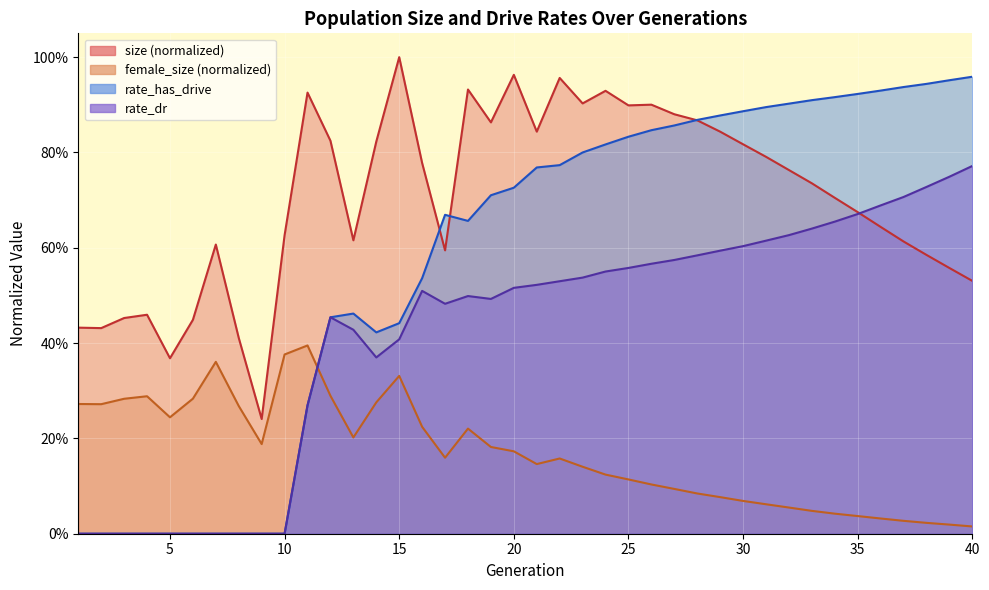

True or false: size has more than 2 points higher than both neighbors.

True